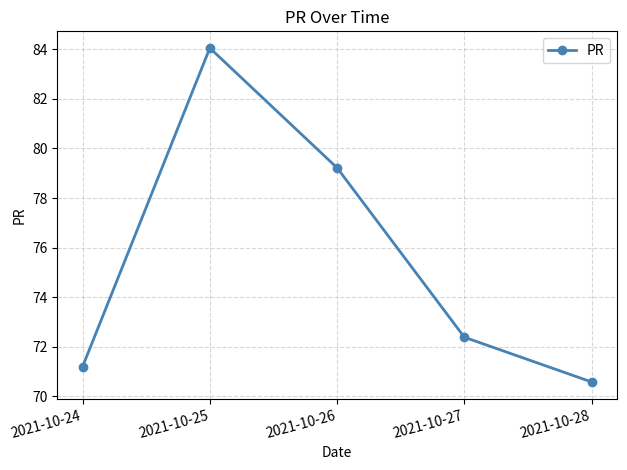

What is the approximate value at 2021-10-26?

79.2